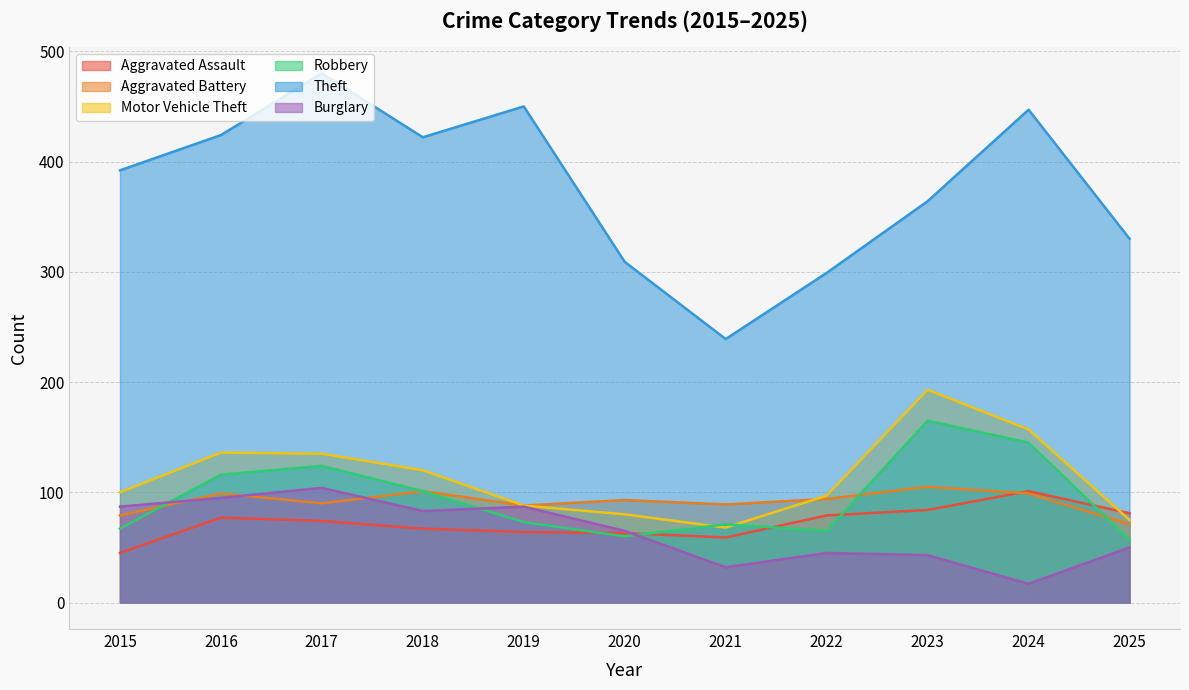

True or false: Theft and Aggravated Battery intersect in this chart.

False